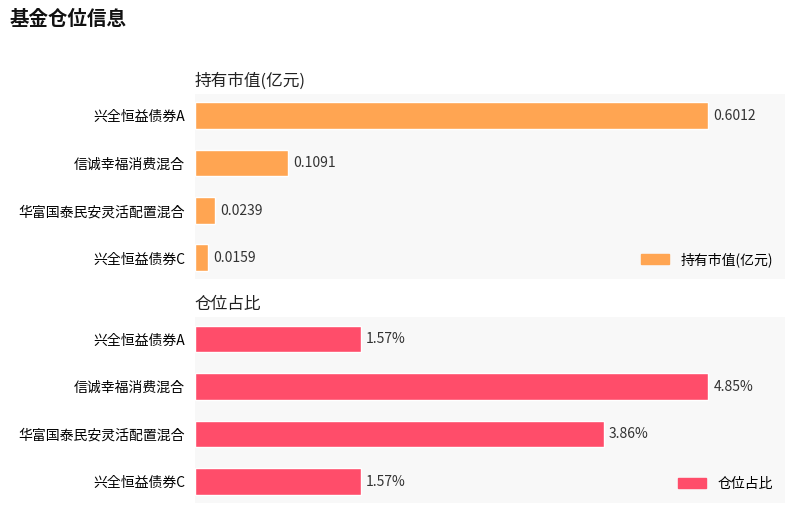

Rank the series at 信诚幸福消费混合 from highest to lowest value.

仓位占比, 持有市值(亿元)